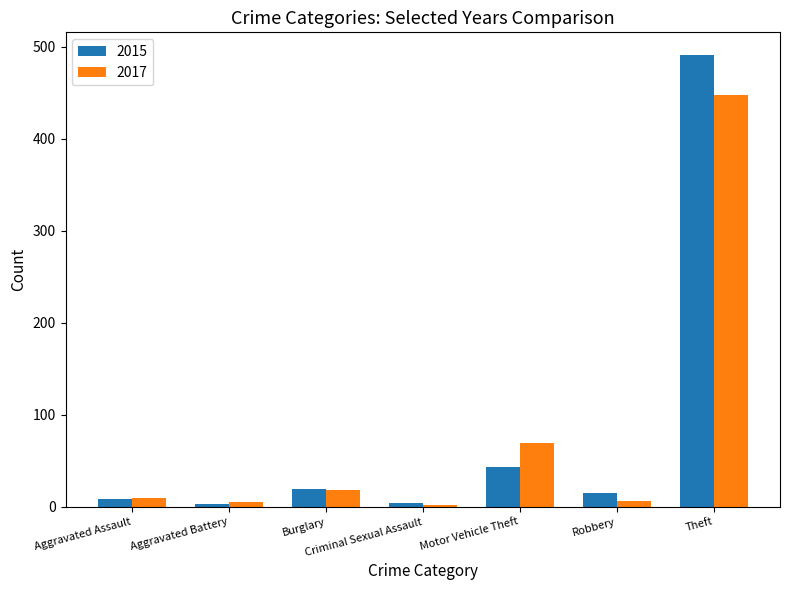

Is it true that 2015 equals 8 at Aggravated Assault?

True